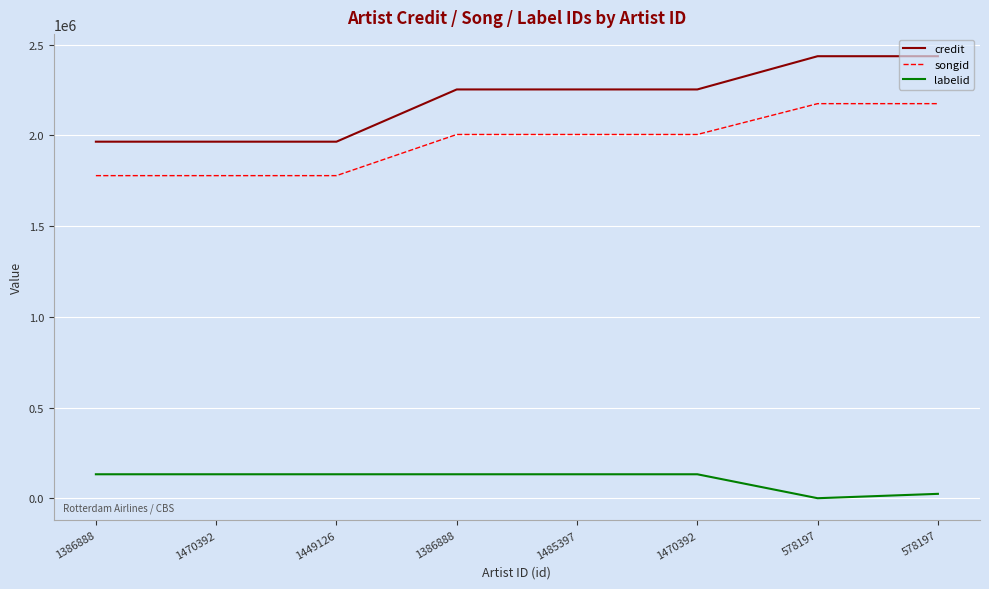

Is this an area chart (filled region under the line)?

No